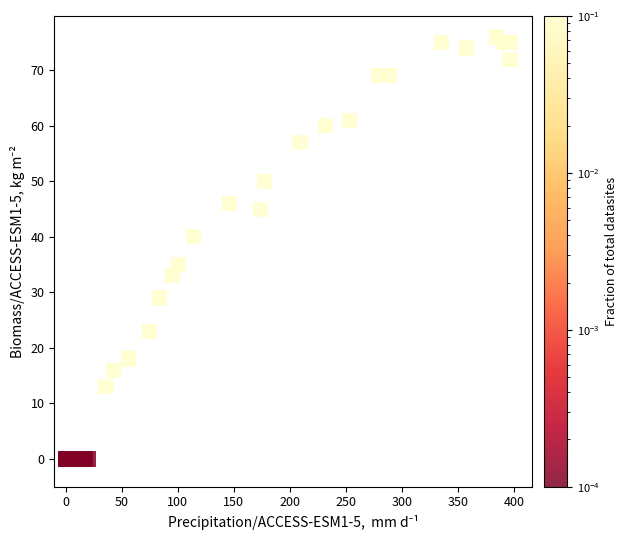

What Y value in the scatter plot is closest to 38?

40